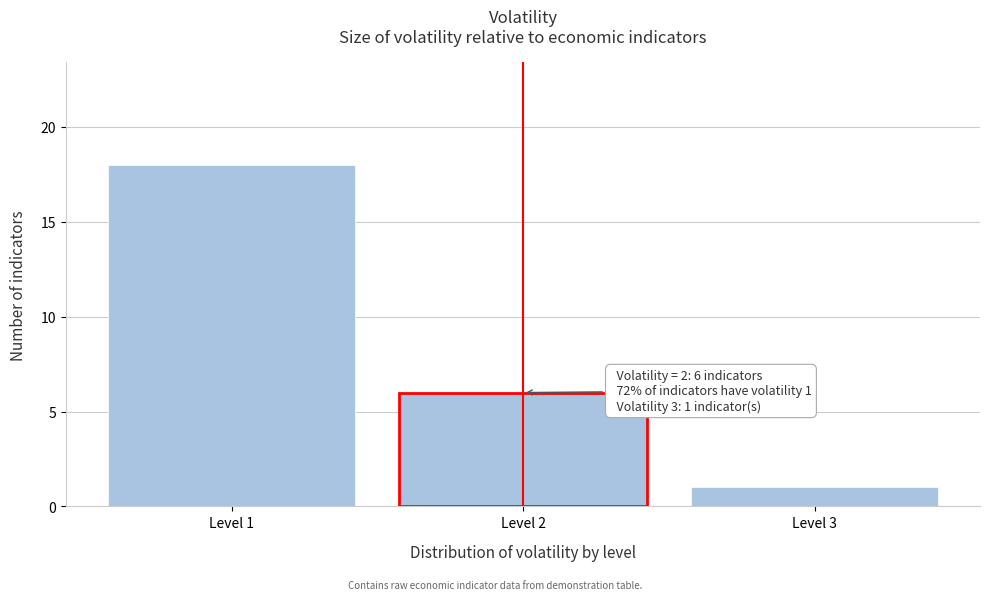

Over which range of the x-axis is the bar tallest?

0.5 to 1.5